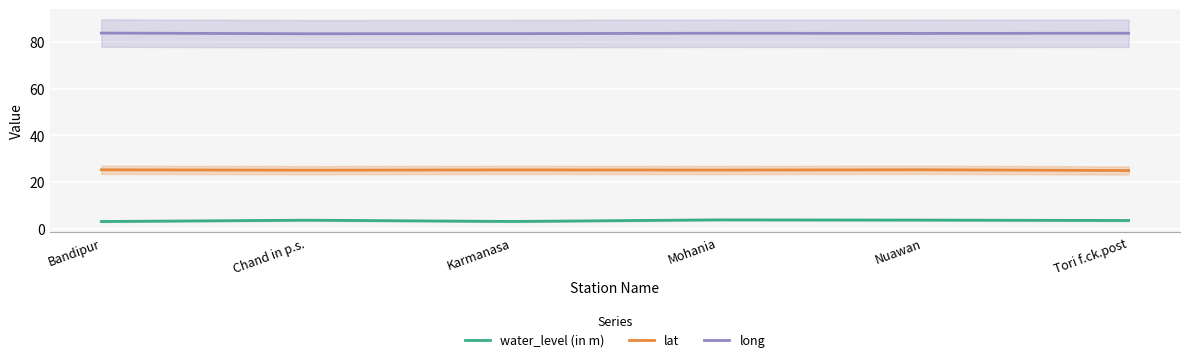

How many lines are shown in the chart?

3